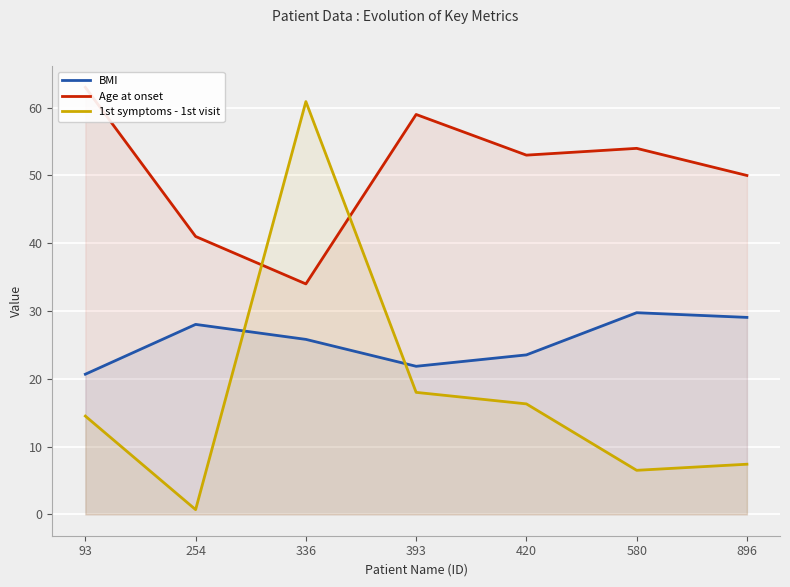

How many lines are shown in the chart?

3